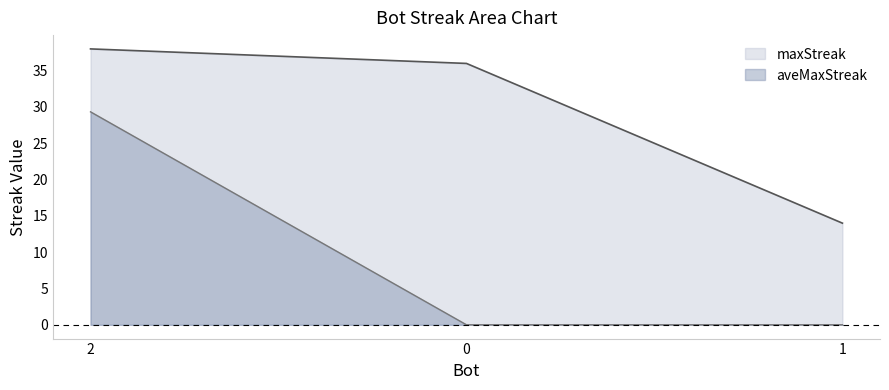

What is the difference between the aveMaxStreak values at 1 and 2?

29.3